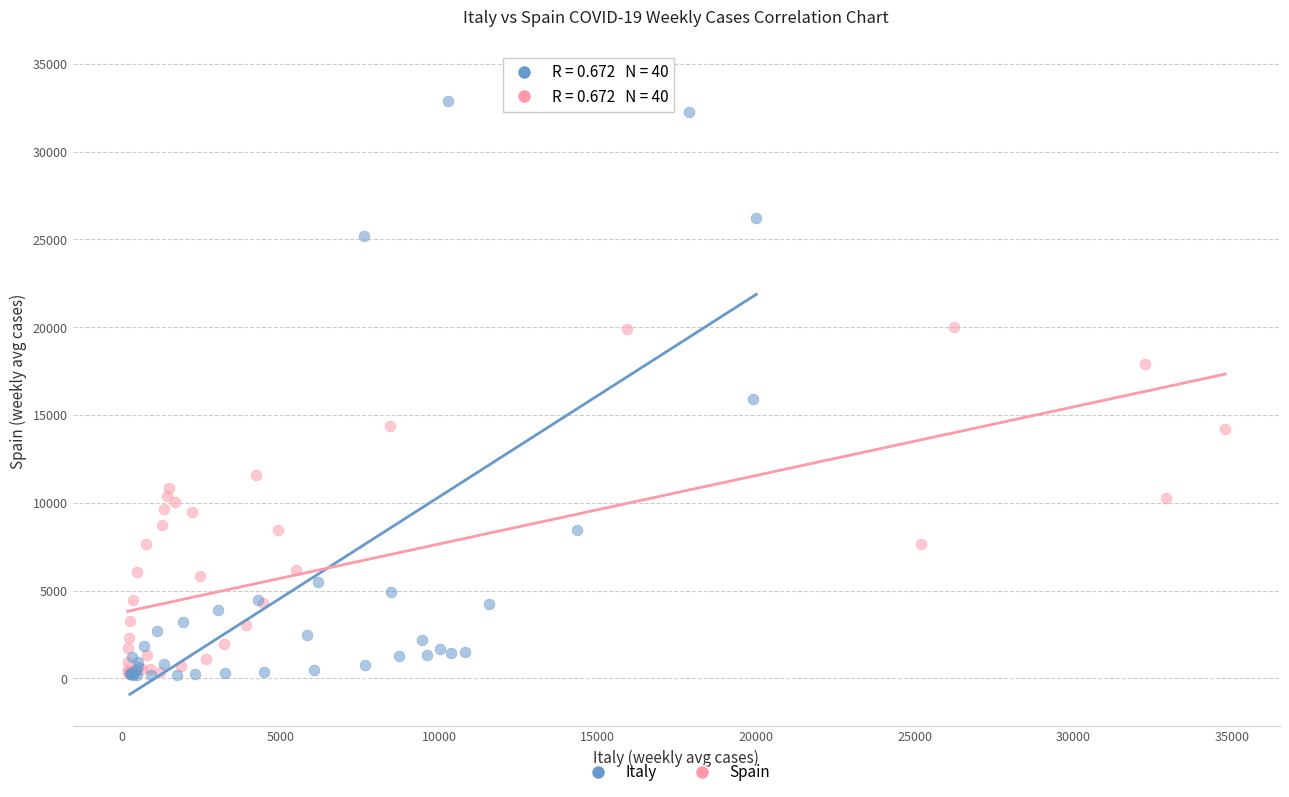

Which series contains the highest Y value?

Italy